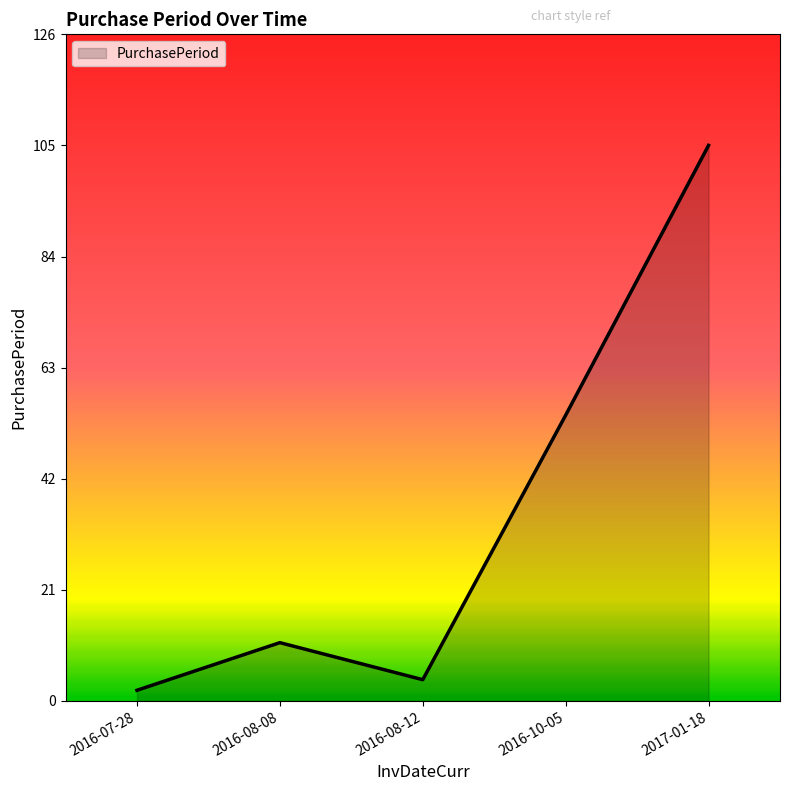

How many lines are shown in the chart?

1